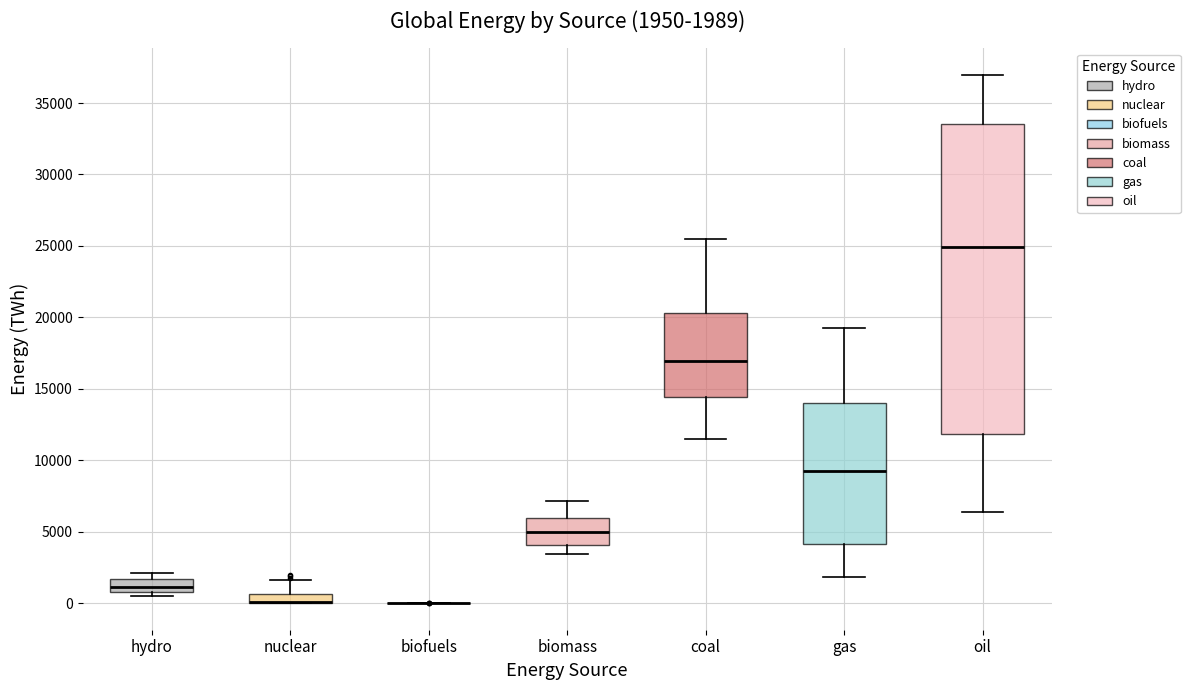

Which box is the tallest, from its lower edge to its upper edge?

oil